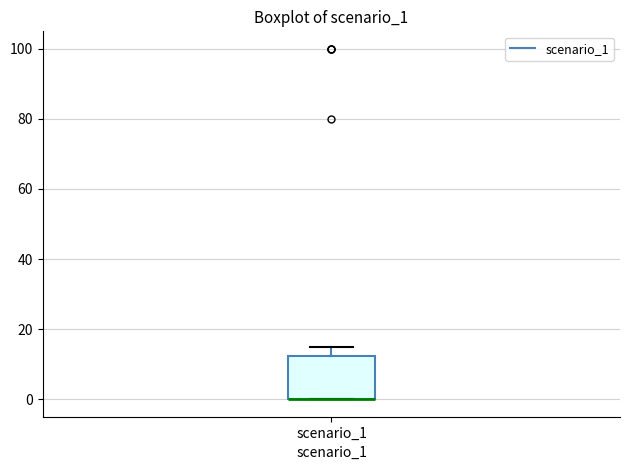

Transcribe this box plot: give where the median line is, the range the box spans, and where the two whiskers end, as read against the y-axis. The values are not printed on the chart, so give them approximately, as read against the axis.

median 0 (drawn on the box's lower edge), box 0 to 12, whiskers 0 to 16